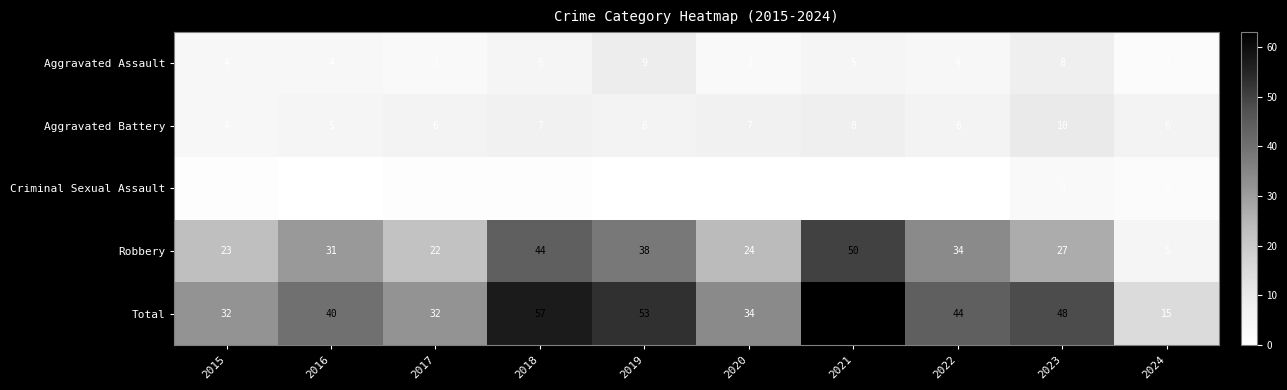

What is the difference between the maximum and minimum values in the Aggravated Battery series?

6